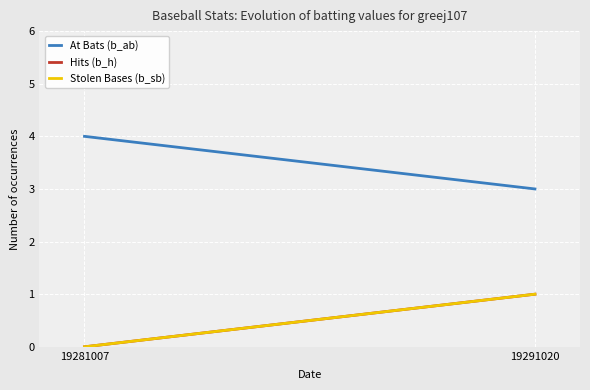

Is it true that Hits (b_h) equals 1 at 19291020?

True